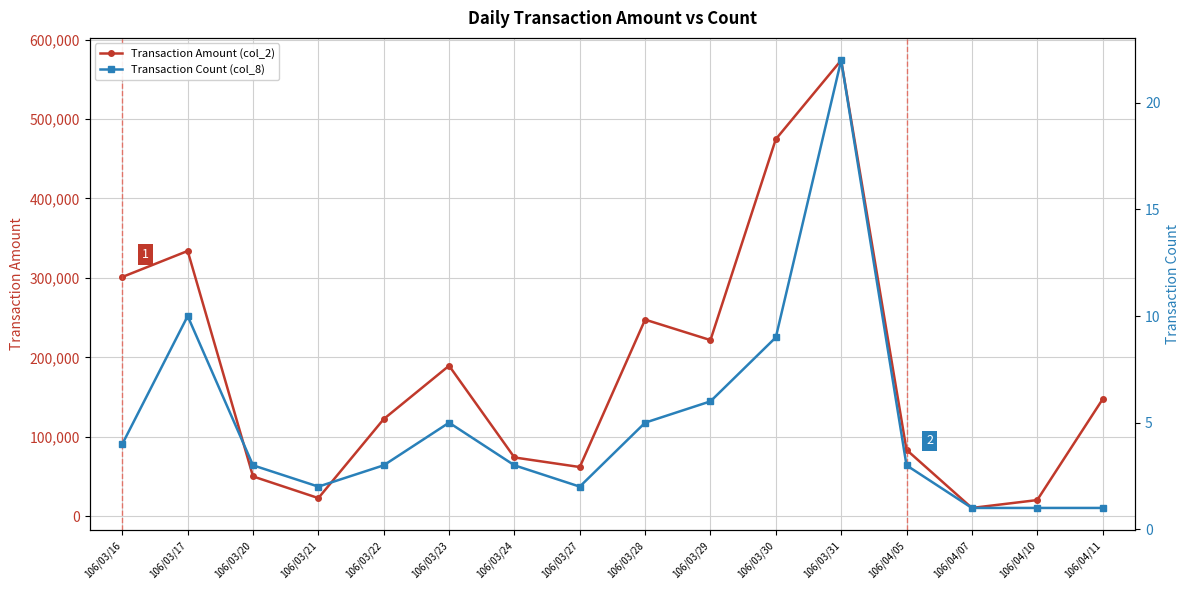

Does the chart display data point markers on the line(s)?

Yes